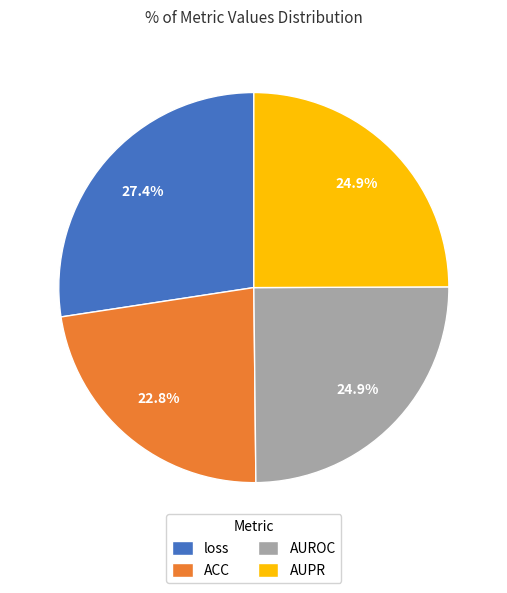

Is loss the majority of the pie?

No